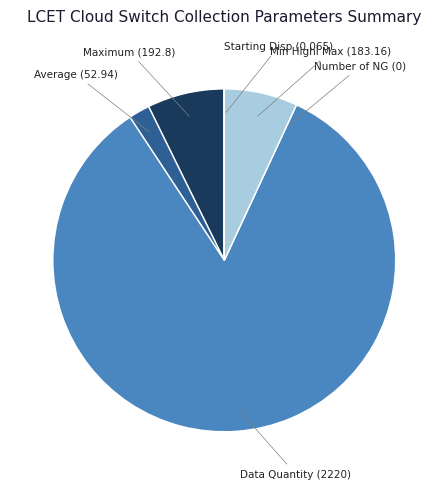

Is there any slice that represents more than half of the pie?

Yes